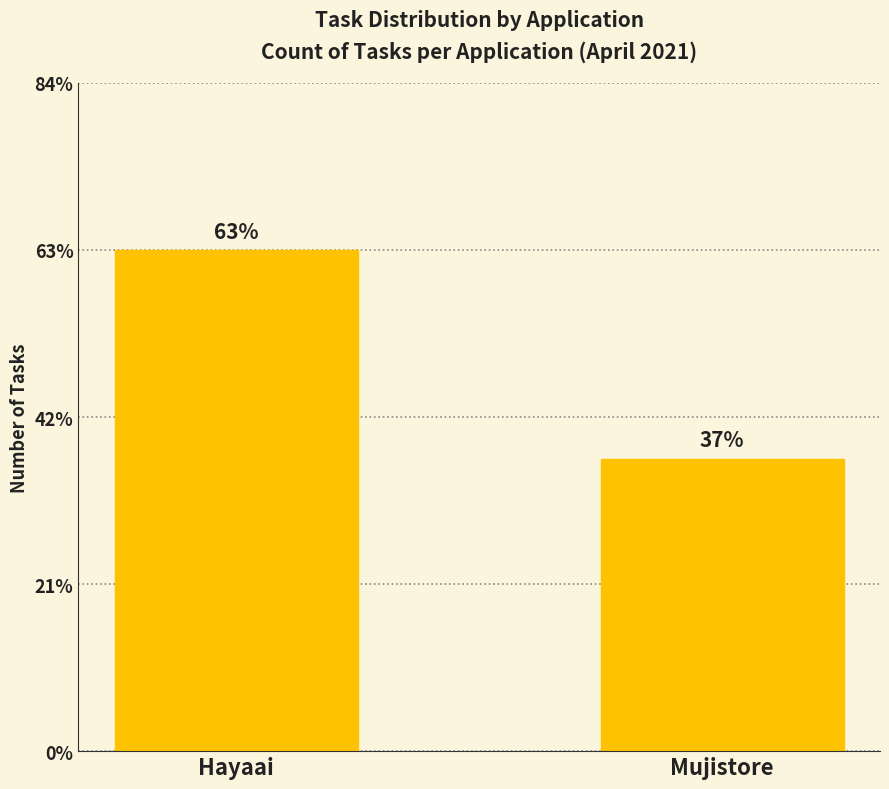

List the labels in order of value, smallest first.

Mujistore, Hayaai